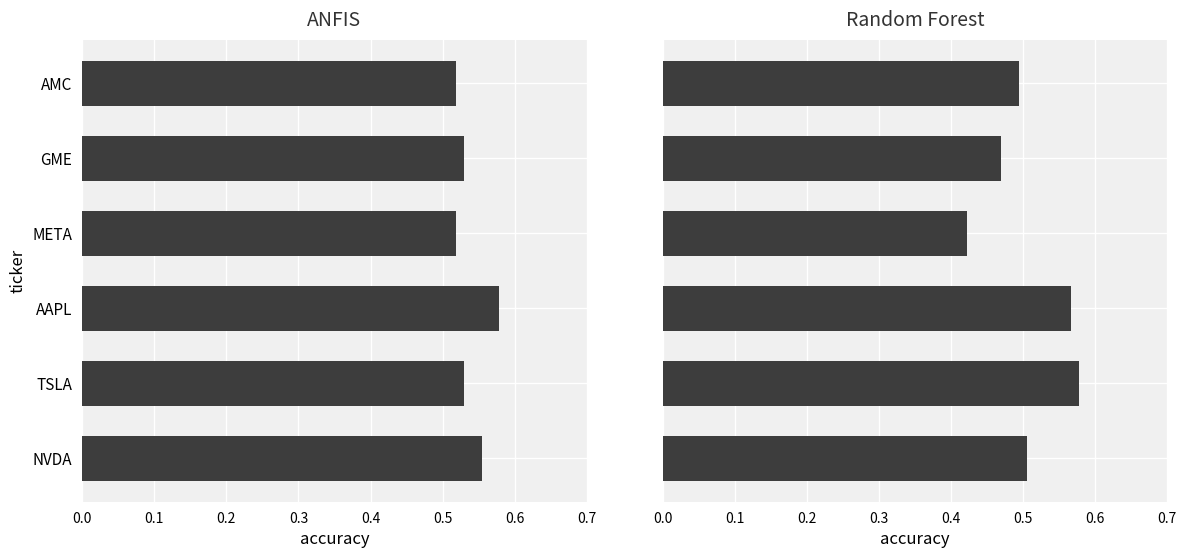

What are all the series names shown in the legend?

ANFIS, Random Forest